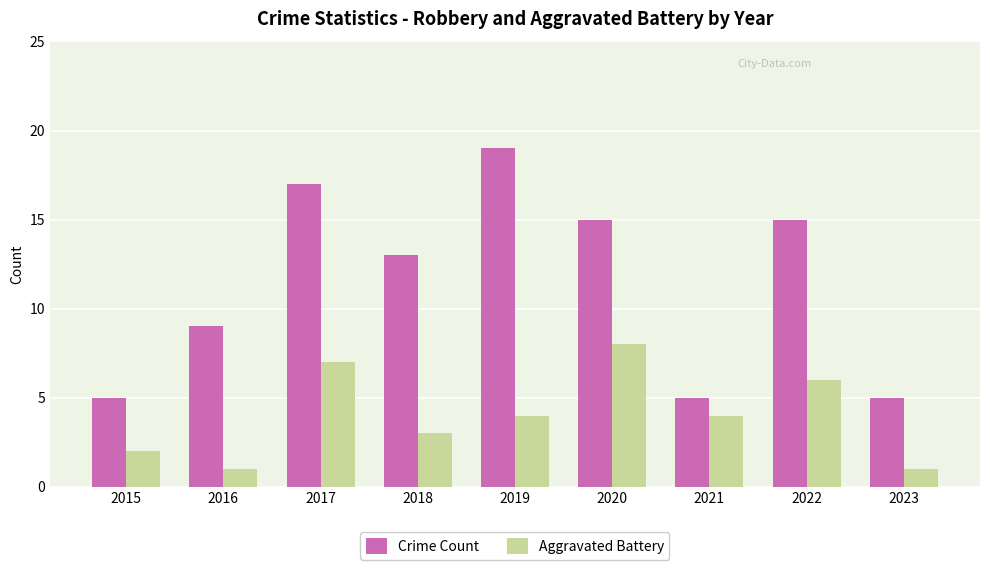

What is the highest value of the Aggravated Battery series?

8